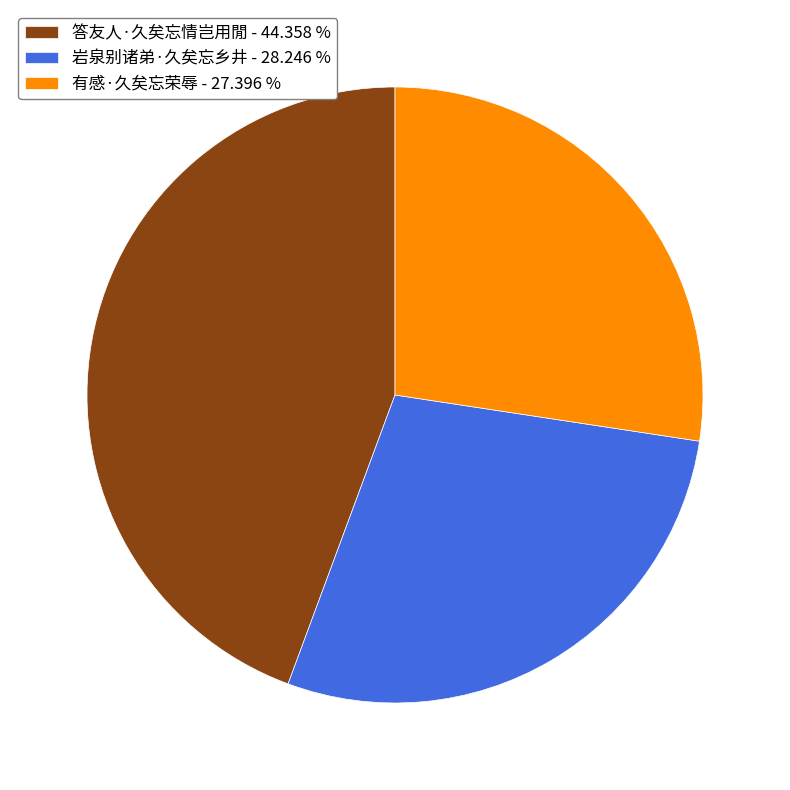

Is the sum of 岩泉别诸弟·久矣忘乡井 and 有感·久矣忘荣辱 greater than half?

Yes